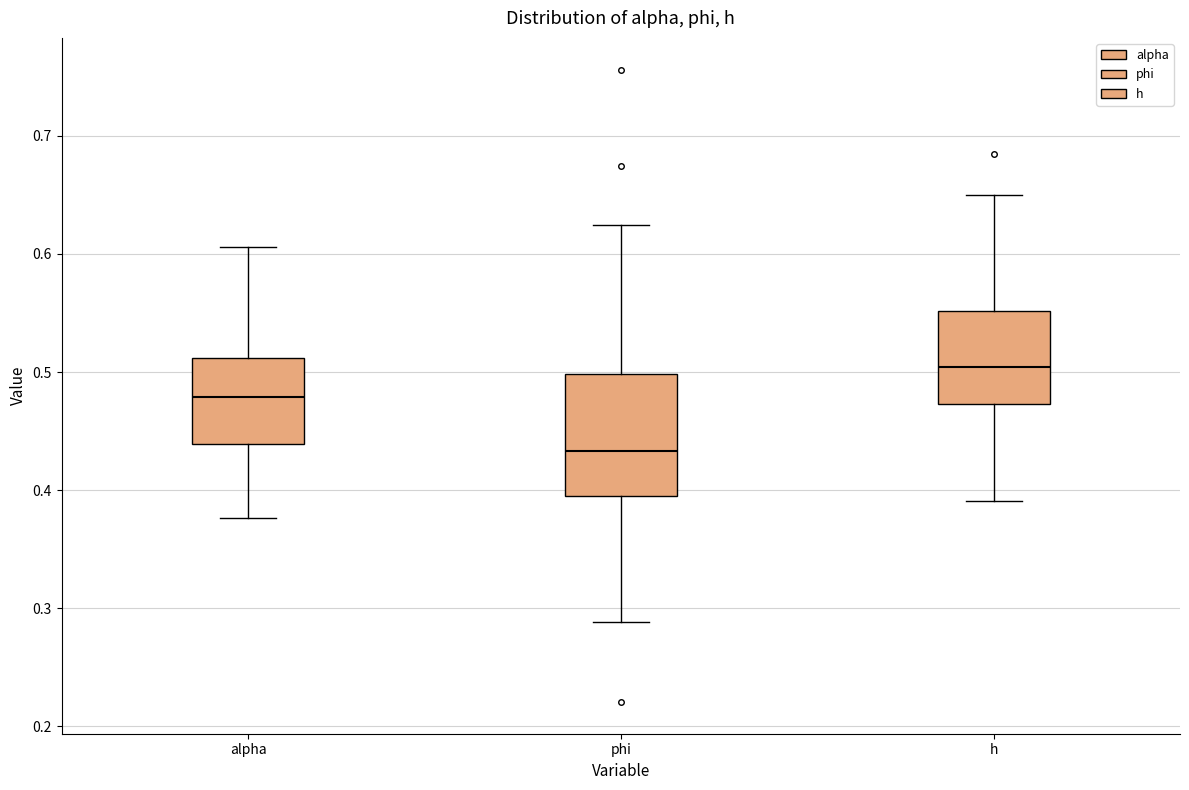

Comparing the boxes themselves (not the whiskers), which one is the tallest?

phi